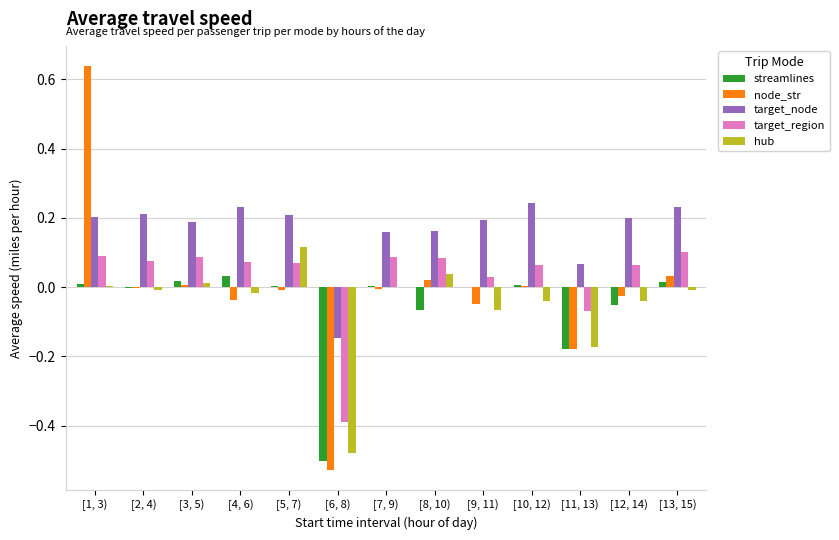

At which category does the chart reach its peak across all series?

[1, 3)